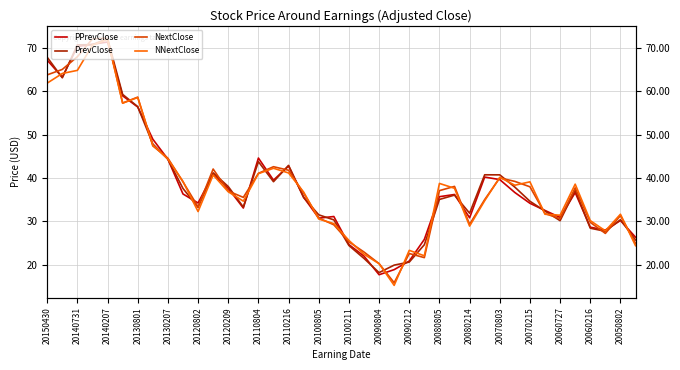

What position from the right is 20130801?

34